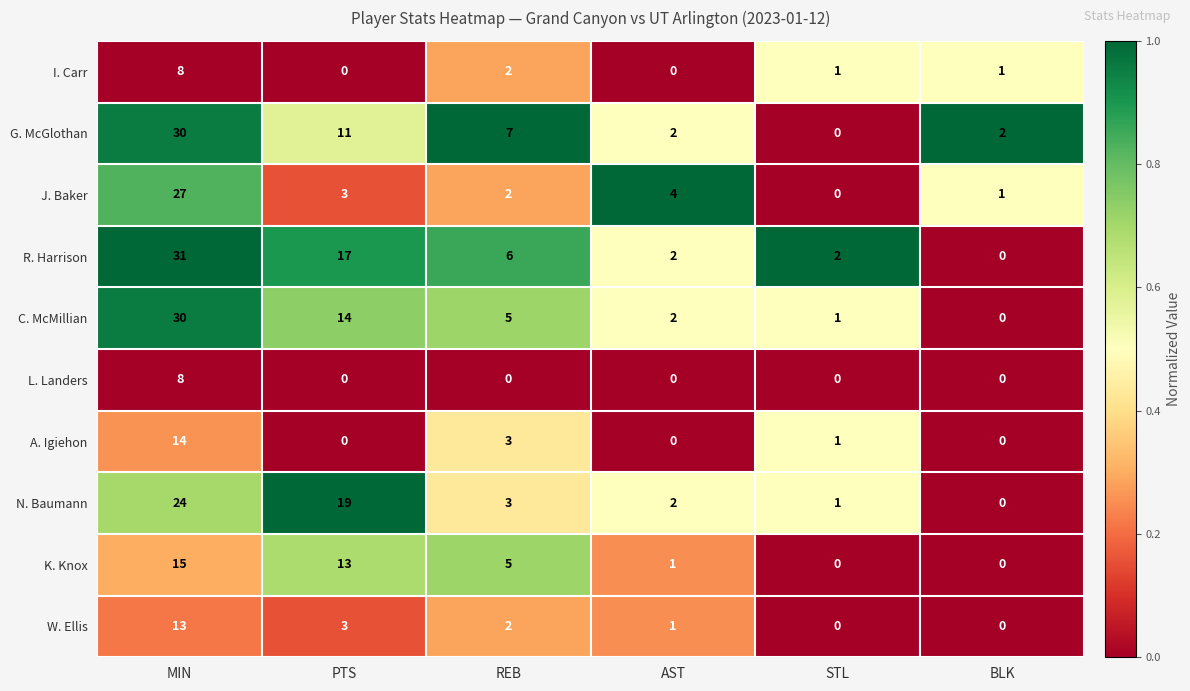

Which series has the largest total across all categories?

R. Harrison